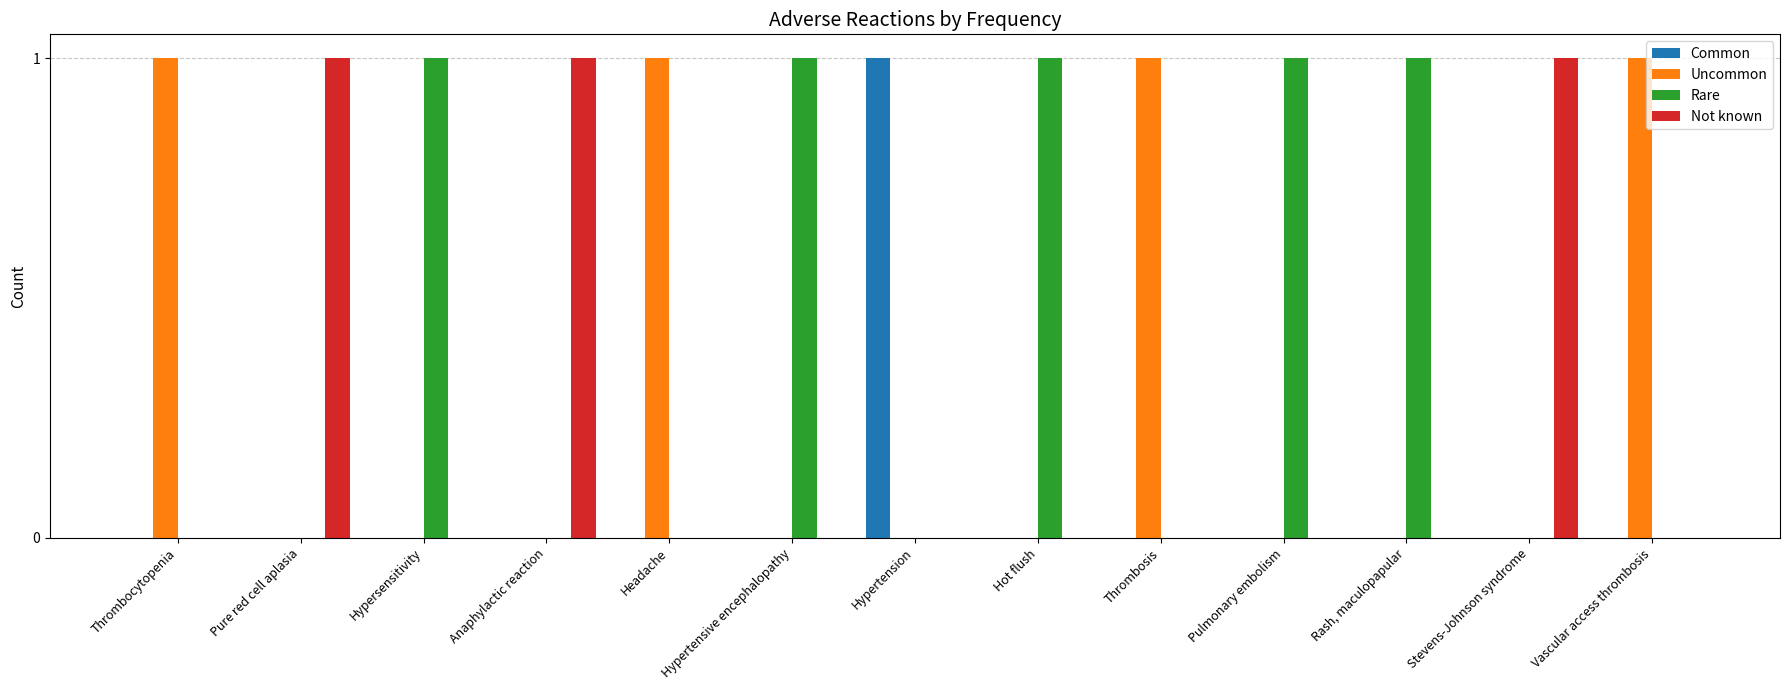

The Uncommon series shows 0 at Pure red cell aplasia. True or false?

True